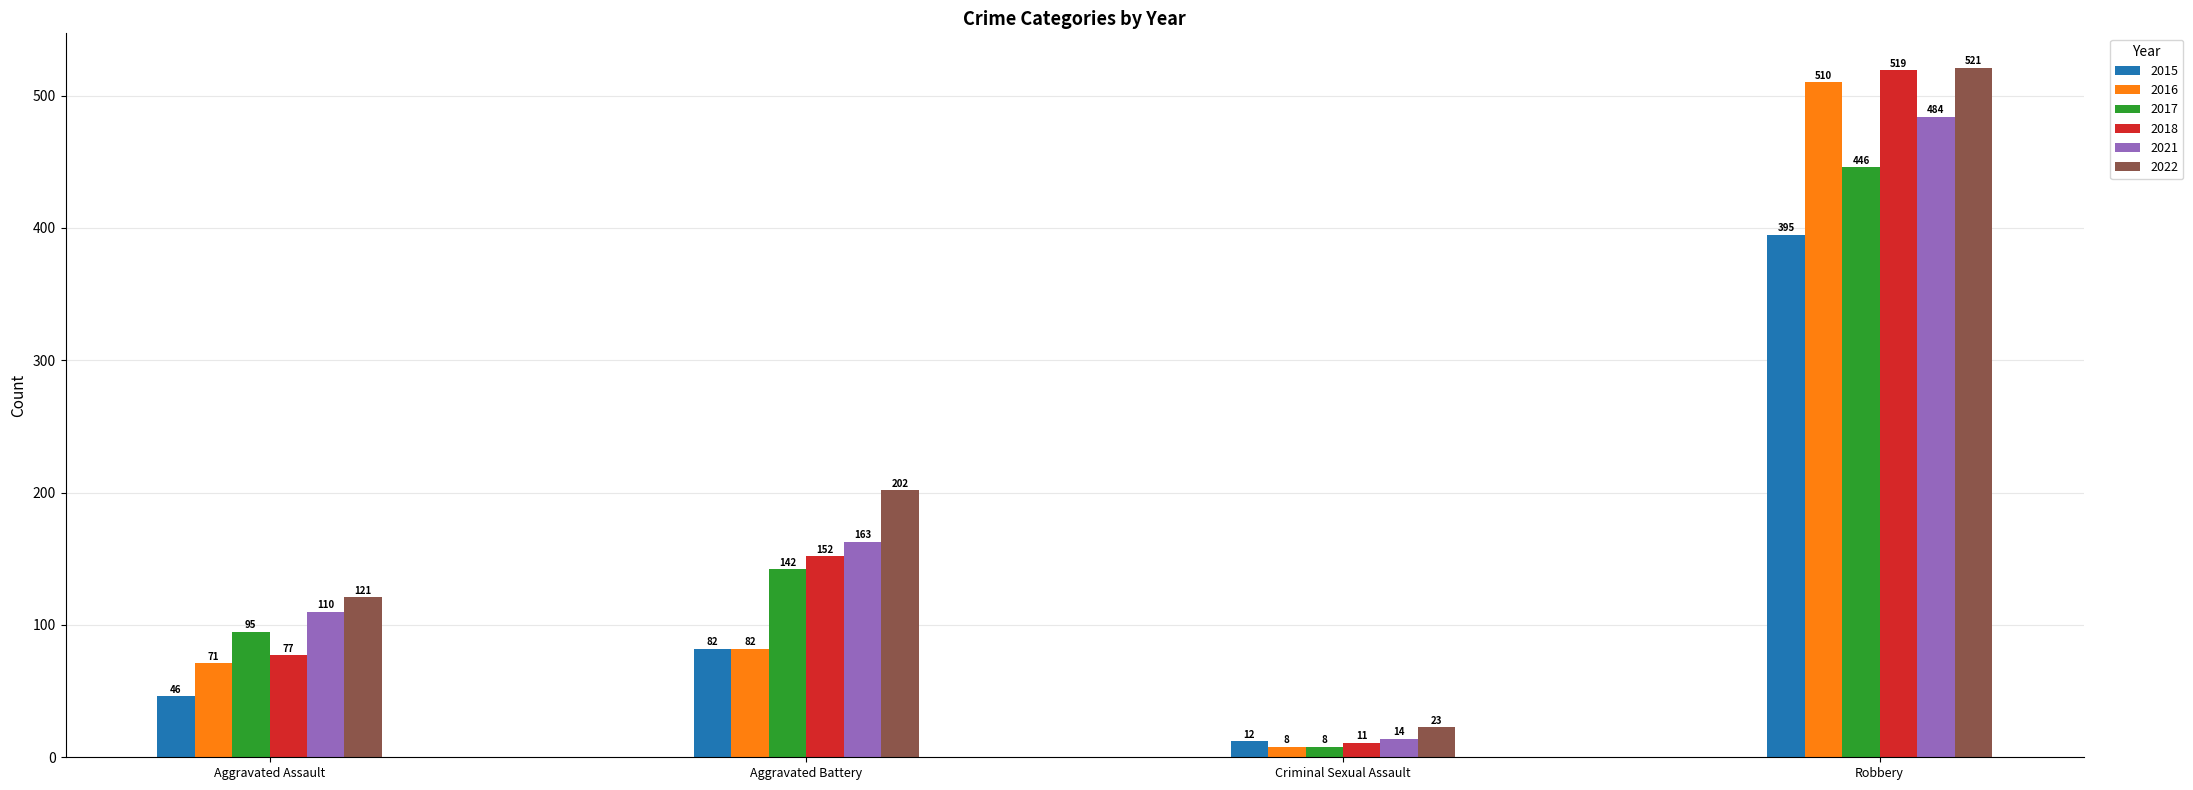

What is the value of the 2018 bar at the 4th from the left?

519